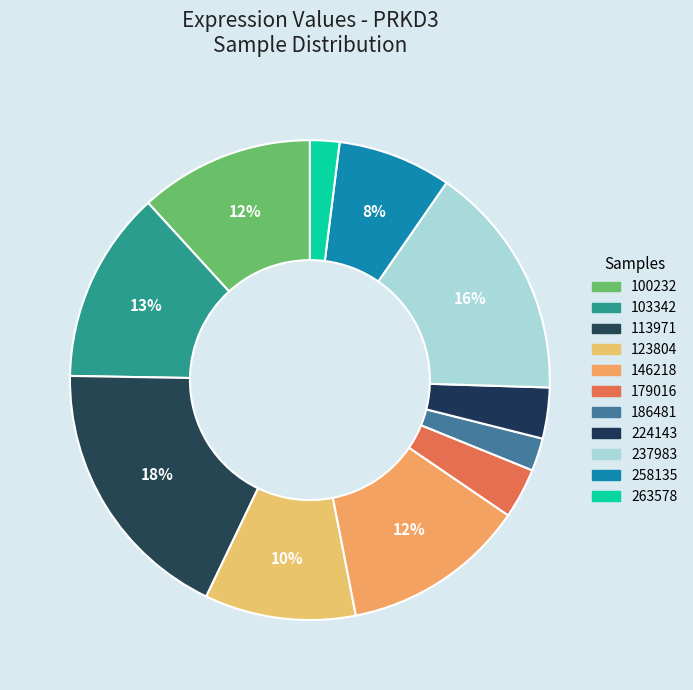

To the nearest percent, what is the combined percentage of 103342 and 123804?

23%